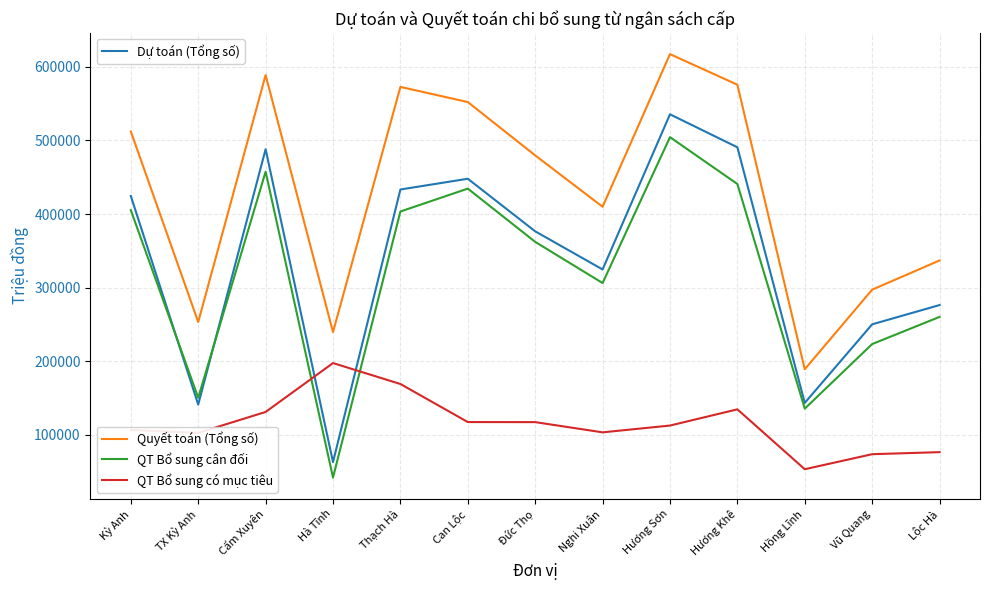

At which category is the sum across all series the highest?

Hương Sơn